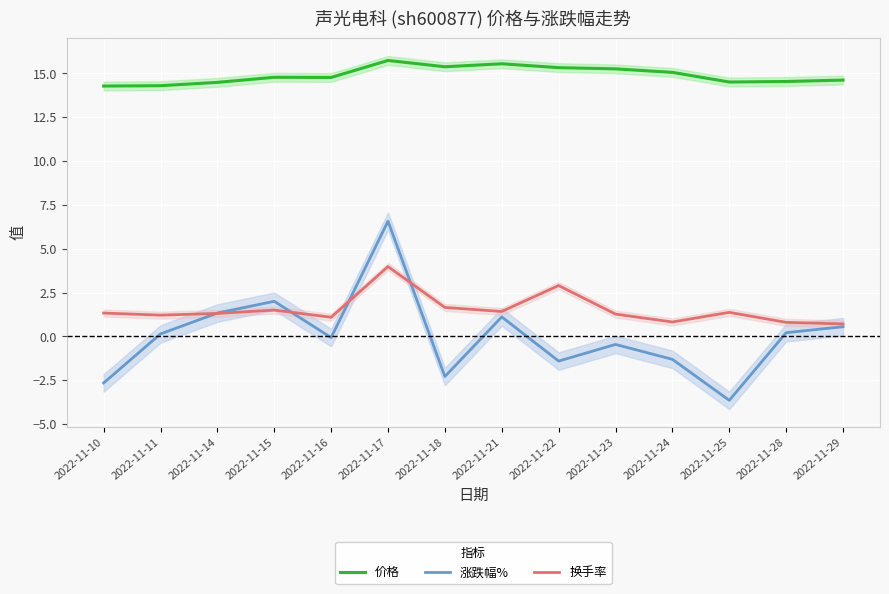

What is the minimum value for 涨跌幅%?

-3.6